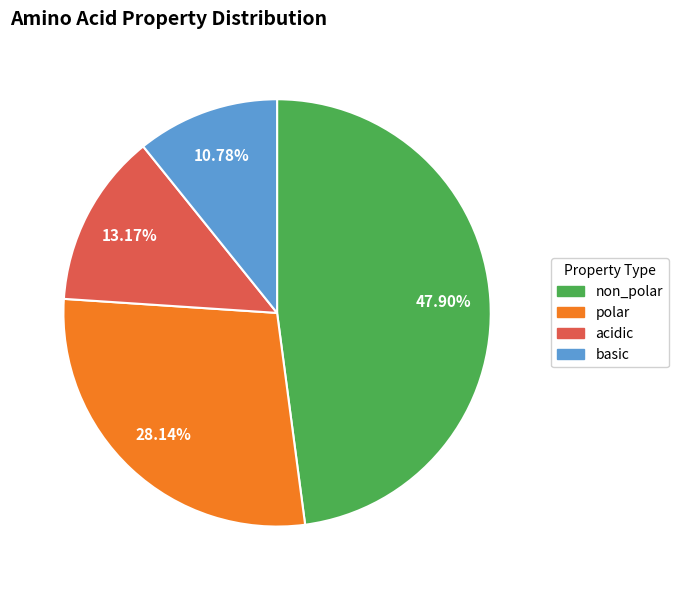

Which slice is the largest?

non_polar